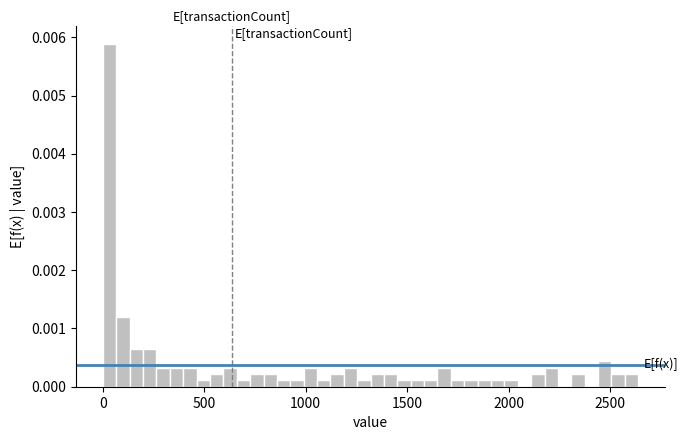

Around what value on the x-axis is the tallest bar? Give the approximate position of its centre, as read against the axis.

50